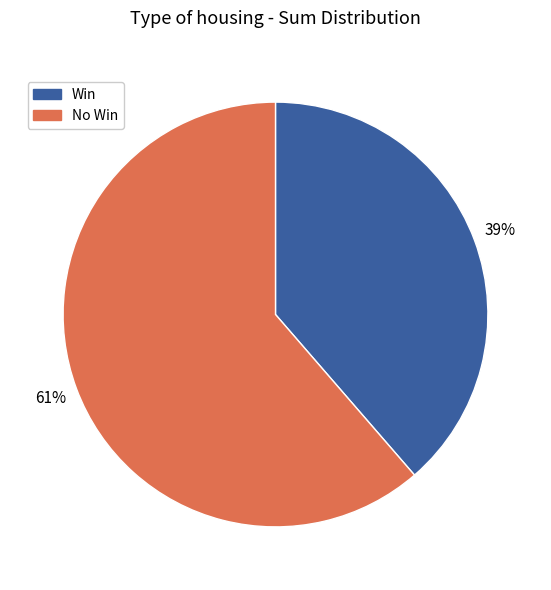

Which has a higher value, No Win or Win?

No Win